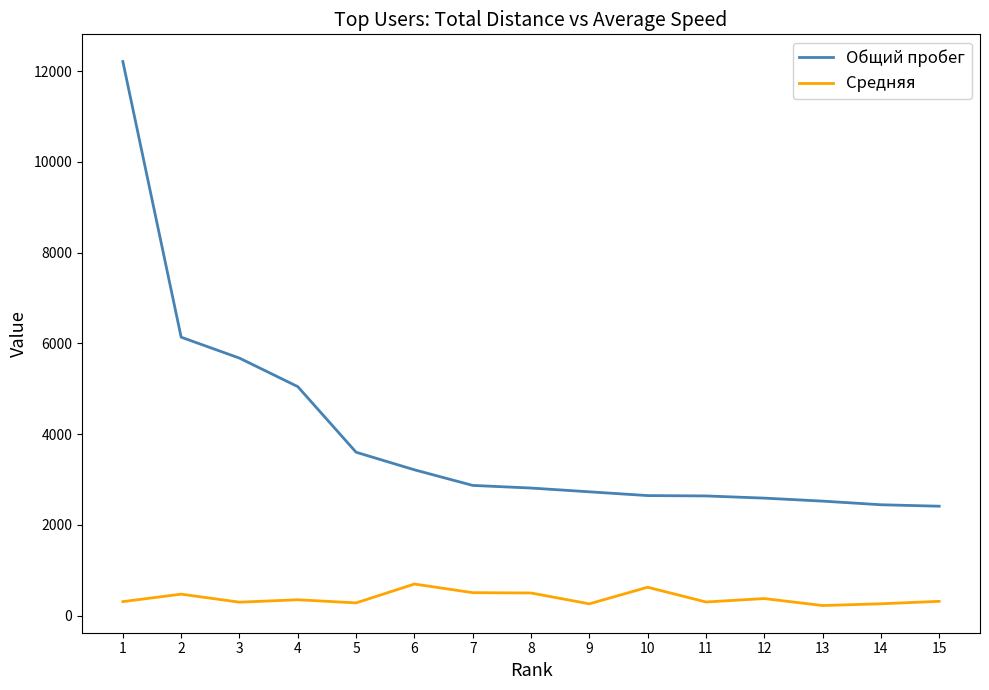

True or false: Общий пробег and Средняя intersect in this chart.

False